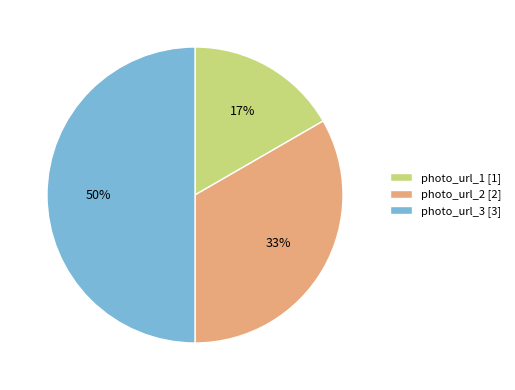

Combined, do photo_url_1 [1] and photo_url_3 [3] account for over 50%?

Yes